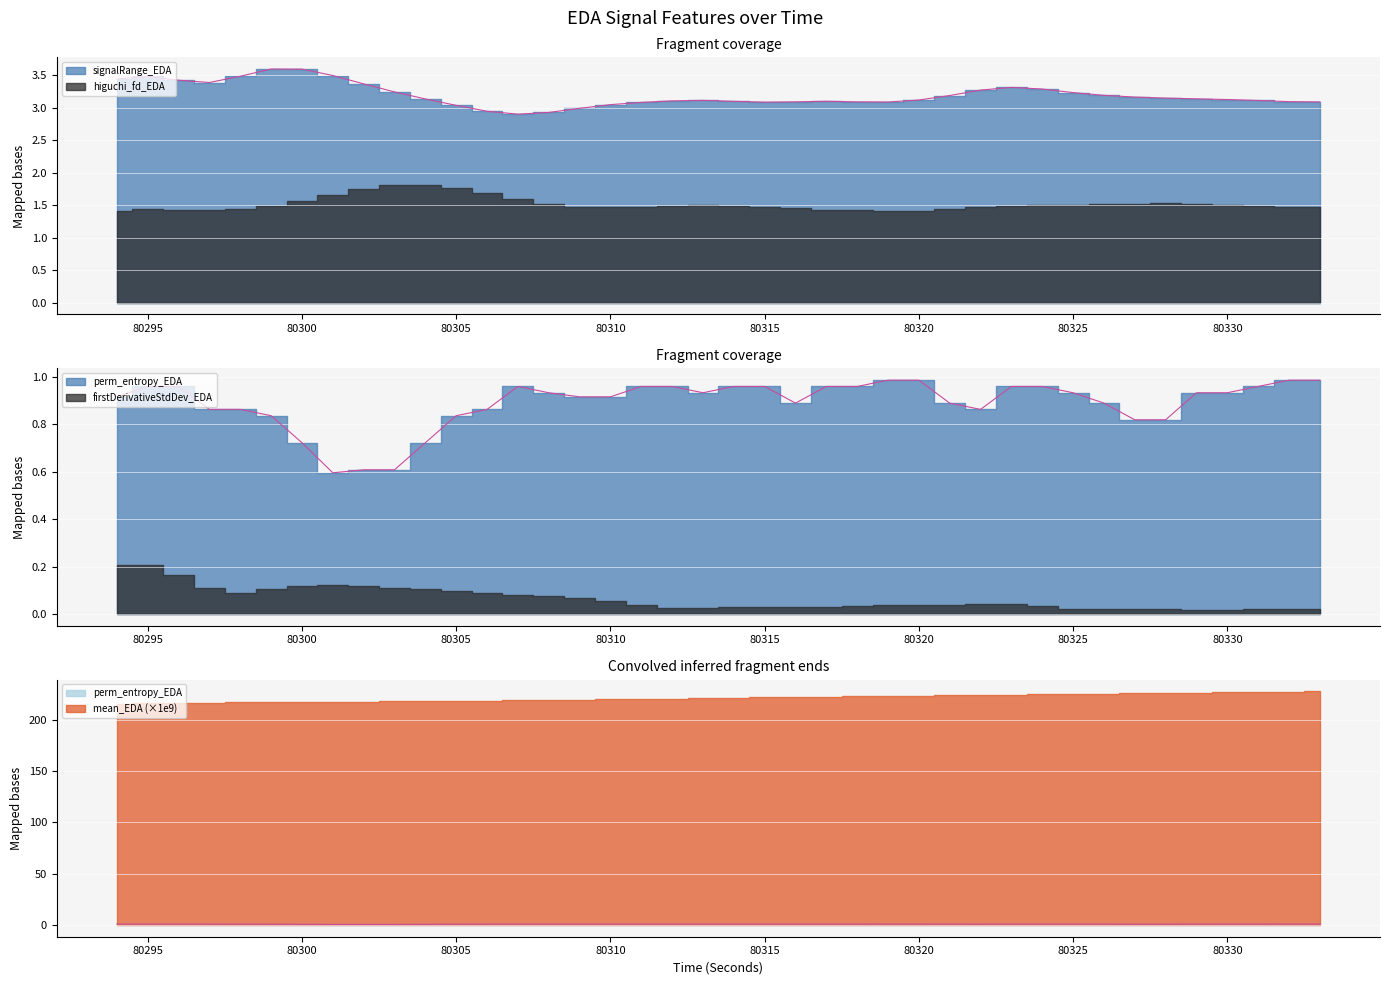

How many interior local valleys does the firstDerivativeStdDev_EDA series have?

4